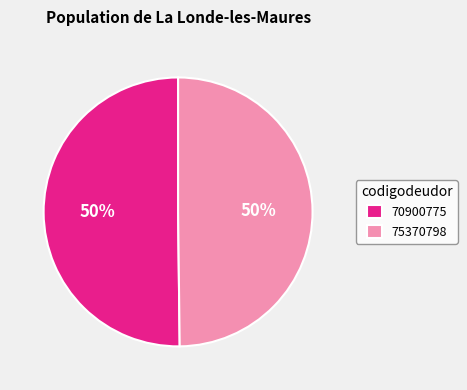

The 70900775 slice represents 50% of the pie. True or false?

True